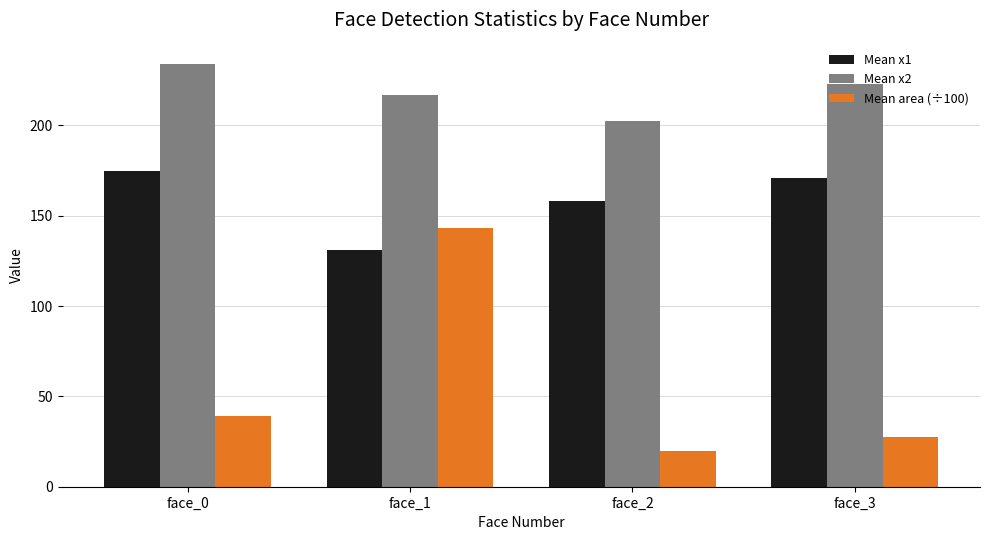

What are all the series names shown in the legend?

Mean x1, Mean x2, Mean area (÷100)